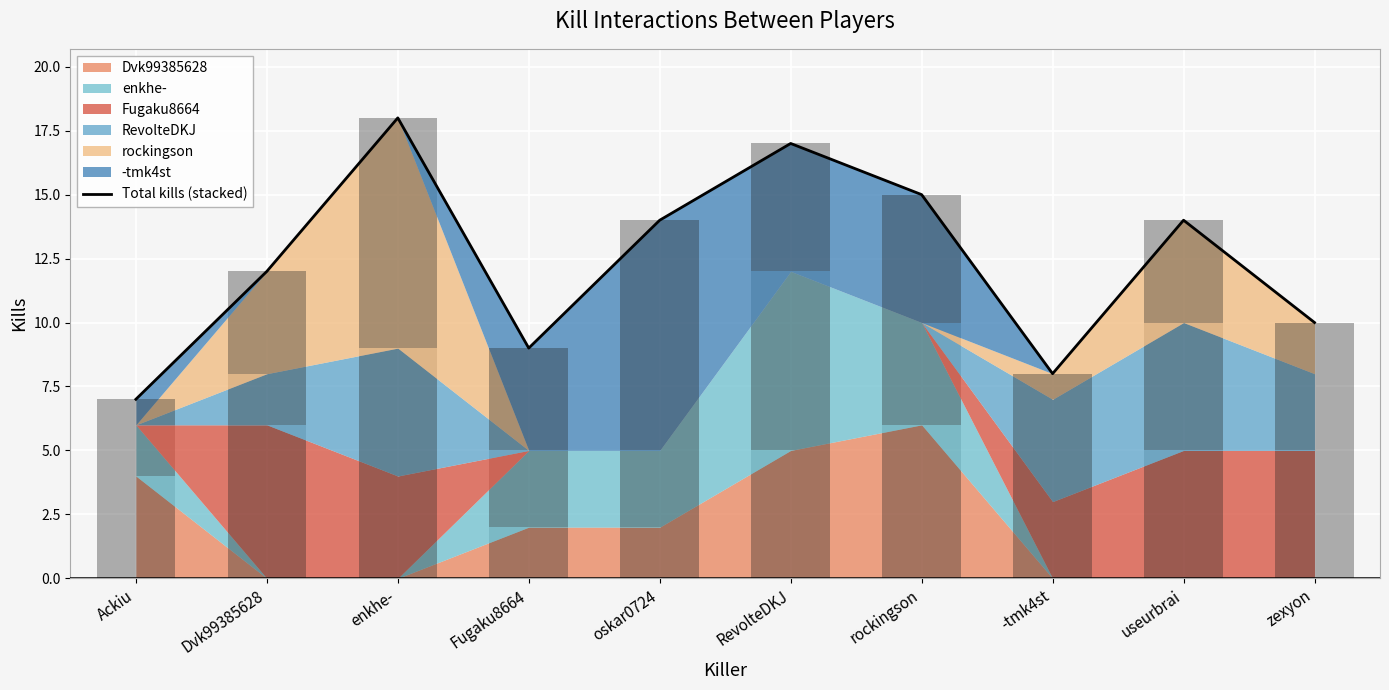

Does the chart contain any negative values?

No